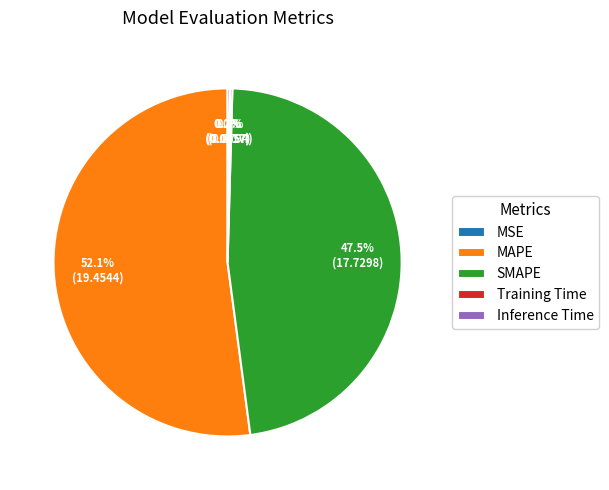

Which slice is the largest?

MAPE